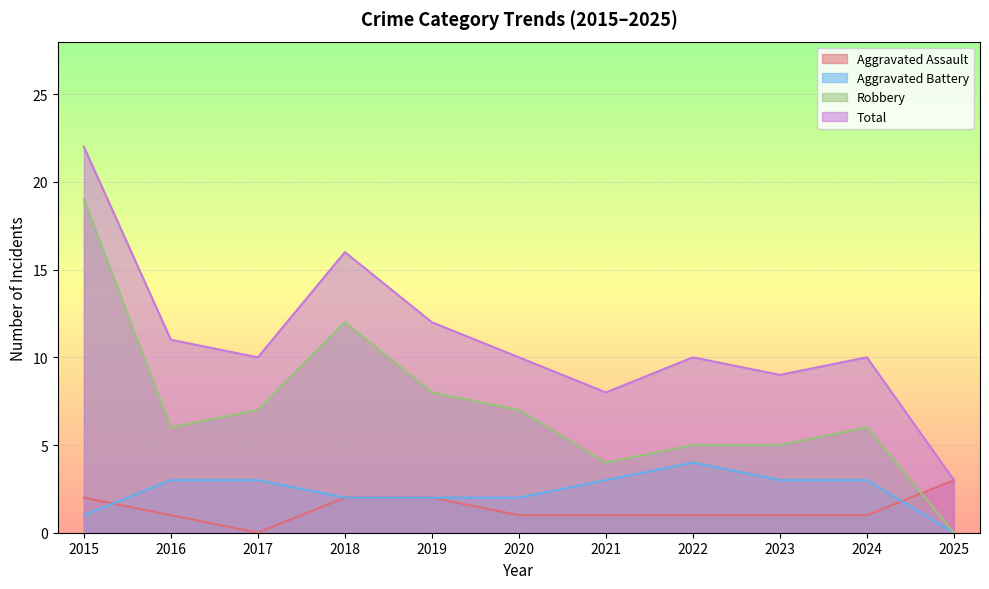

True or false: Aggravated Battery and Robbery cross at least once.

False